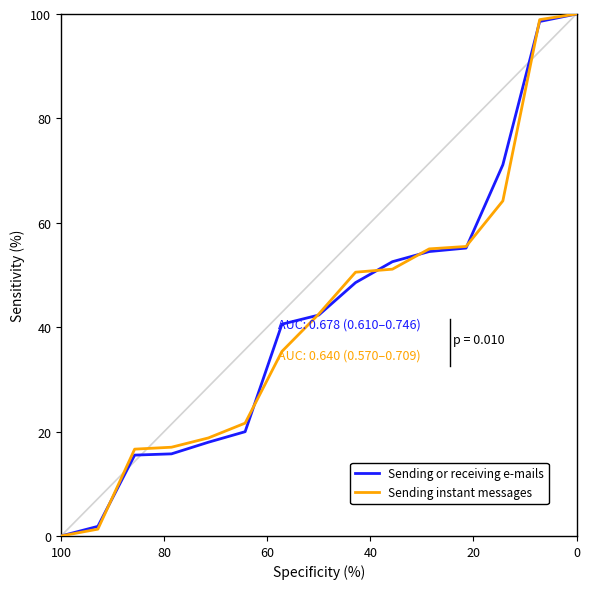

What is the value of the Sending or receiving e-mails point at the 13th from the left?

71.1